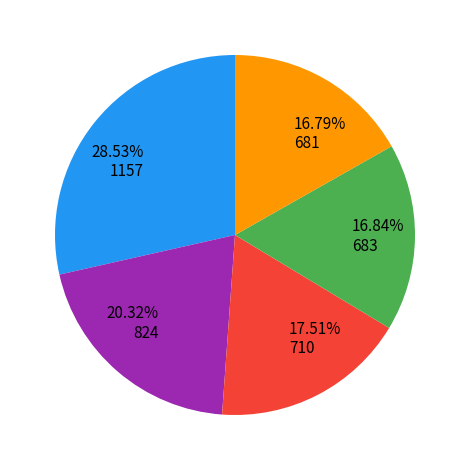

Is there any slice that represents more than half of the pie?

No